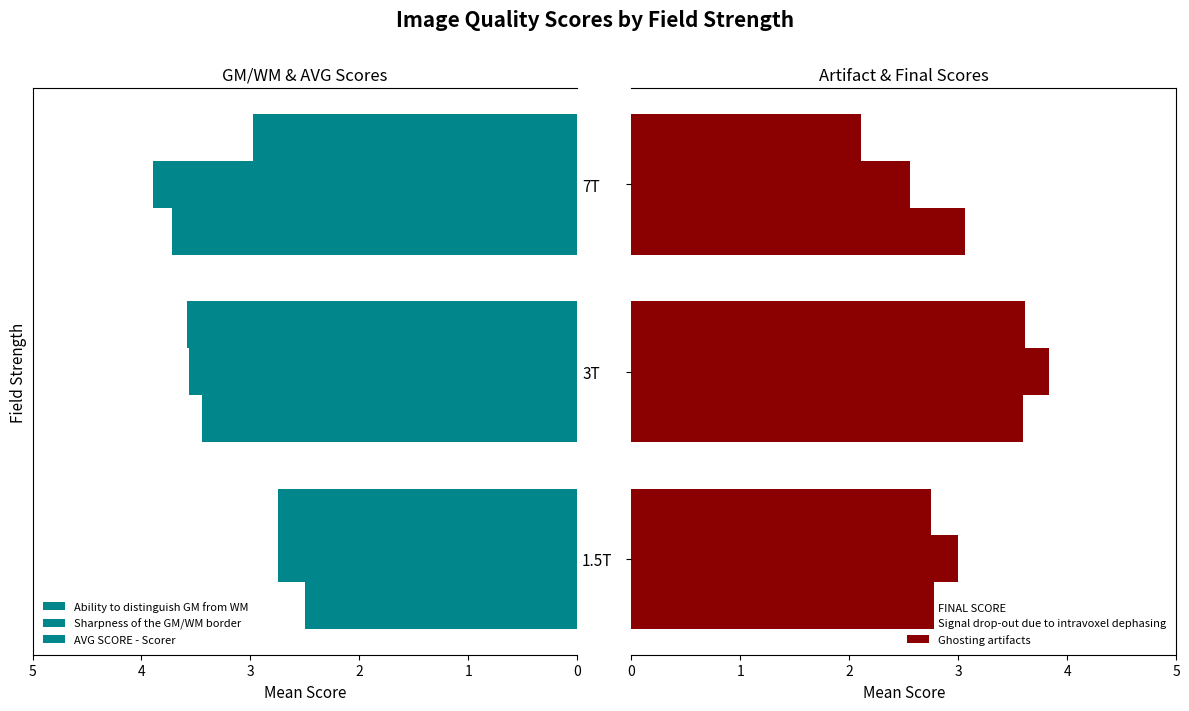

The value of Signal drop-out due to intravoxel dephasing at 1 is 1.5. True or false?

False